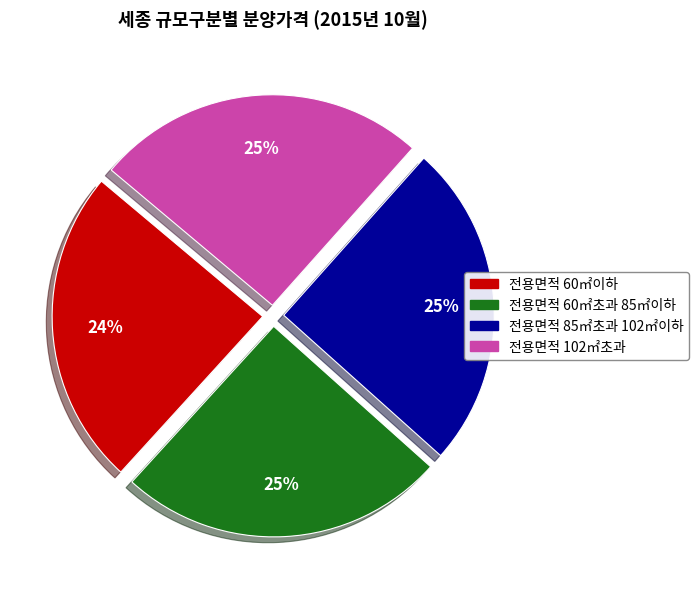

To the nearest percent, what is the difference between the largest and smallest slice percentages?

1%